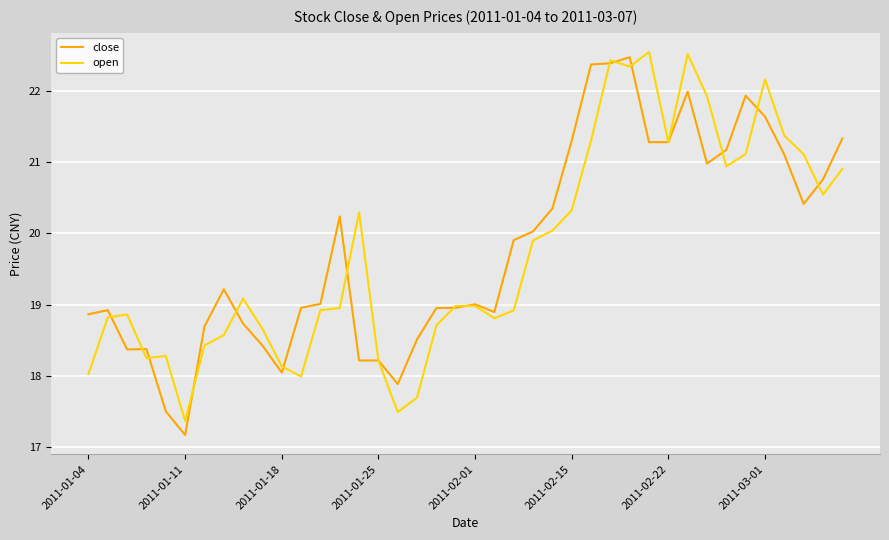

What is the minimum value shown in the chart?

17.2